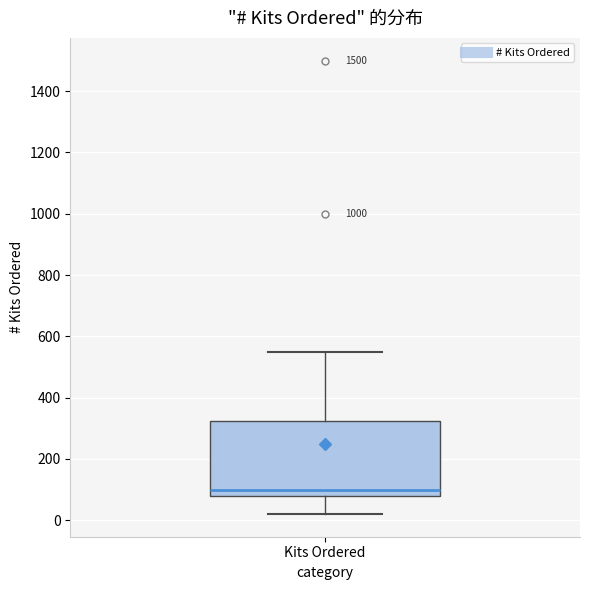

Transcribe this box plot: give where the median line is, the range the box spans, and where the two whiskers end, as read against the y-axis. The values are not printed on the chart, so give them approximately, as read against the axis.

median 100, box 80 to 320, whiskers 20 to 560